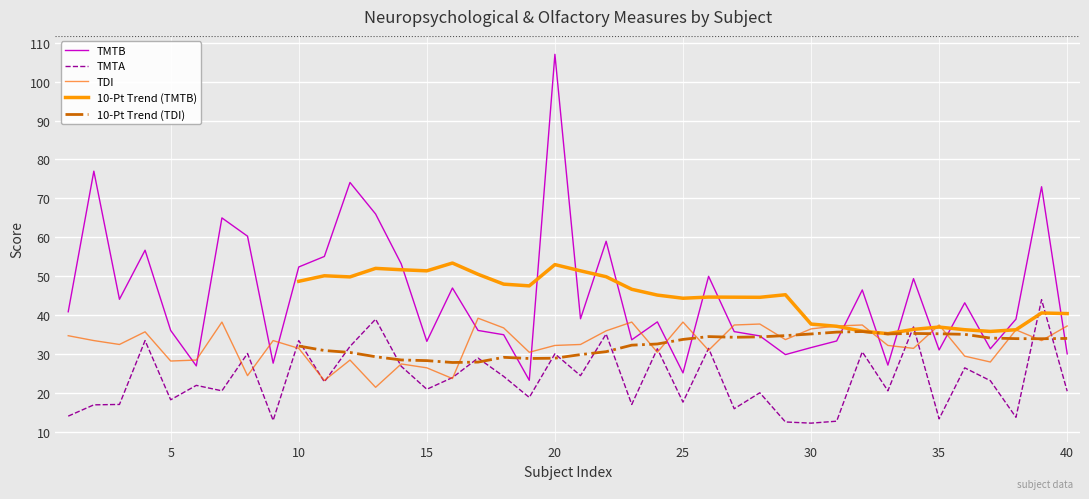

True or false: TMTB and TMTA intersect in this chart.

False